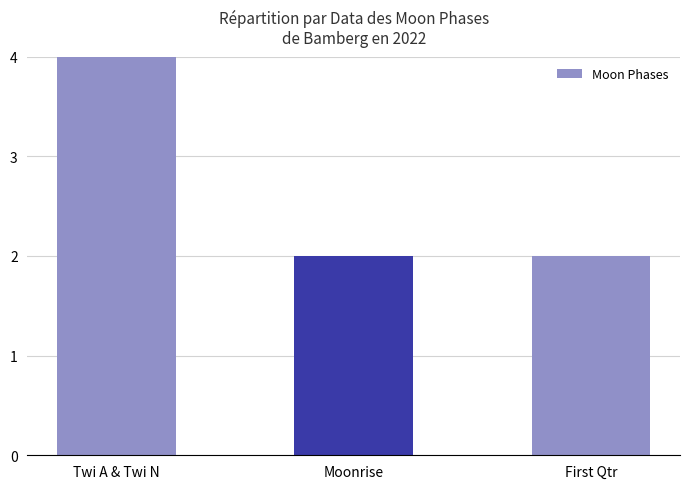

The value at Twi A & Twi N is 1. True or false?

False